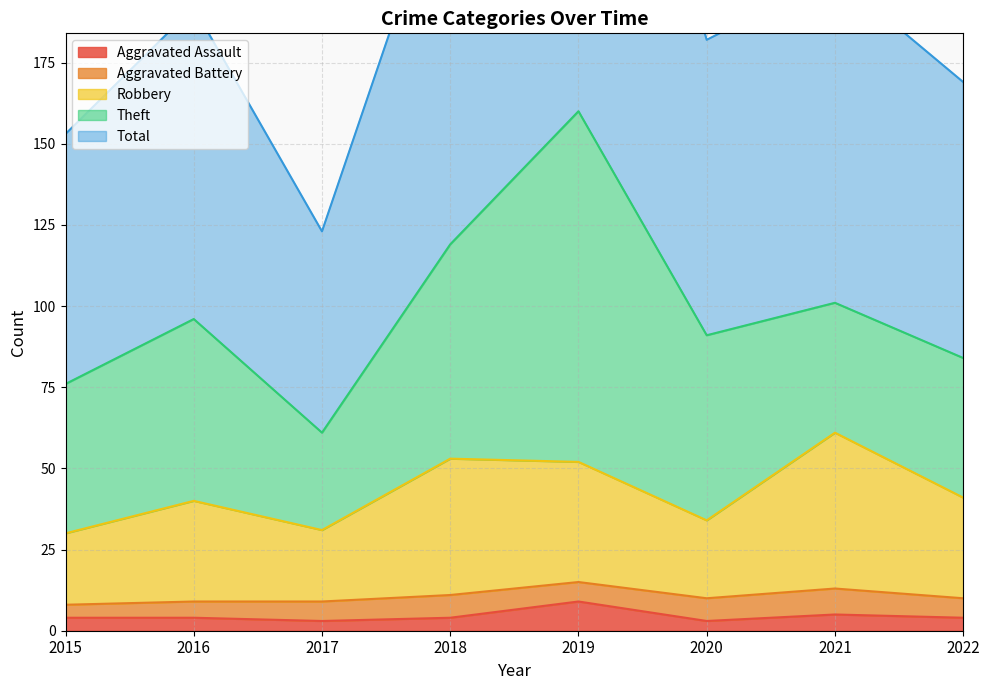

Where is the first local maximum for Aggravated Assault?

2019